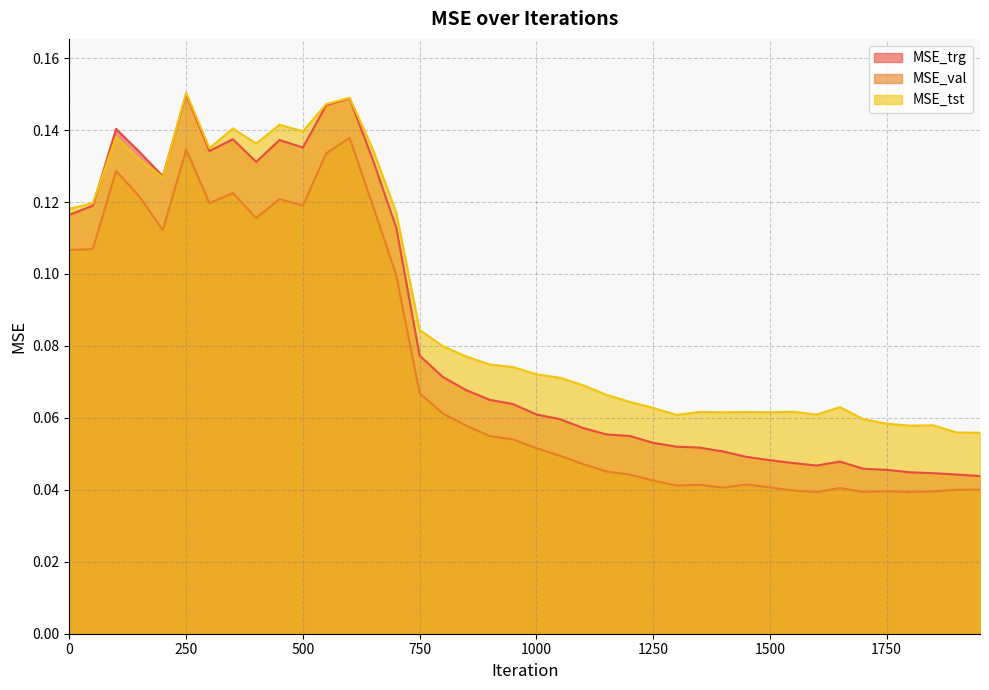

What is the value of the MSE_trg point at the 25th from the left?

0.1